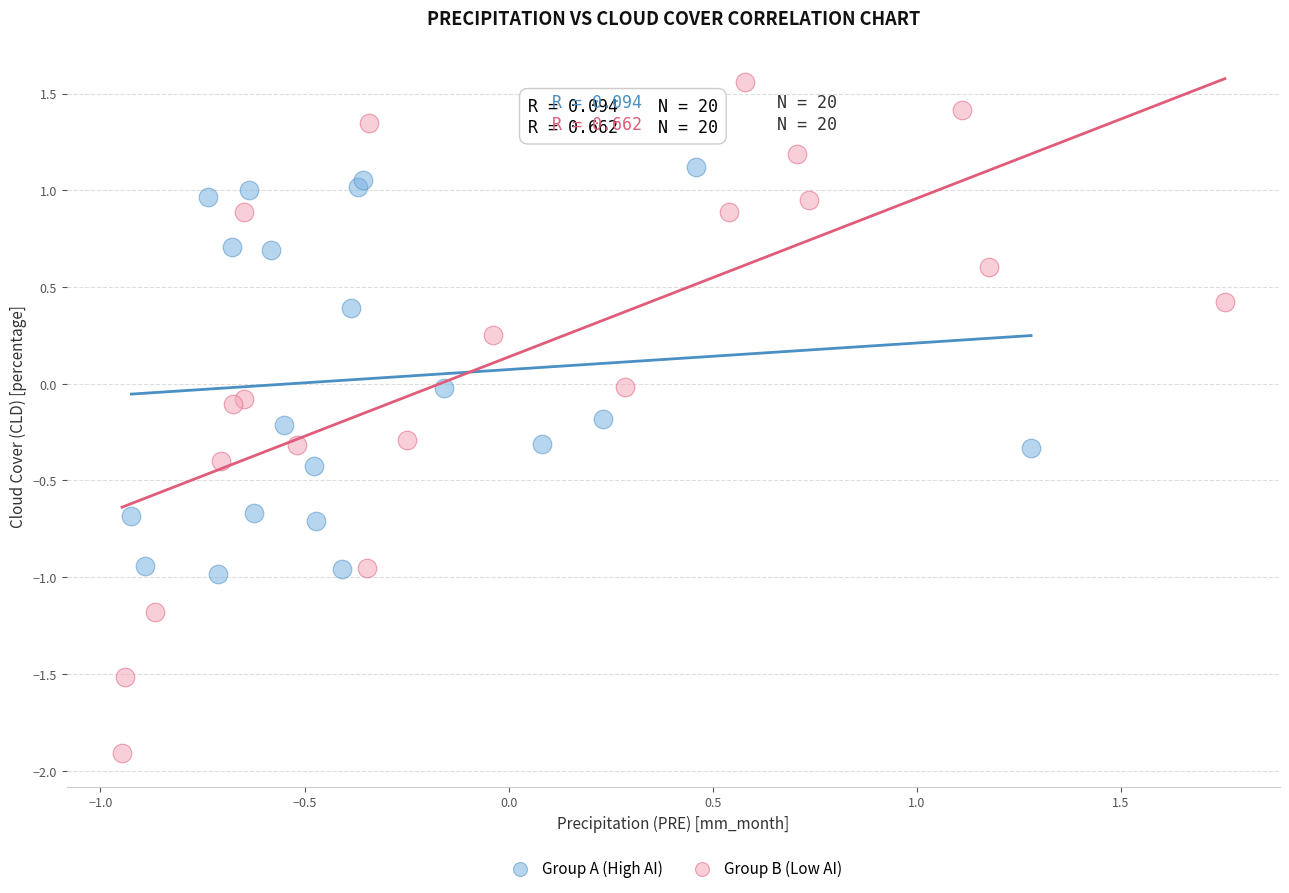

Which series reaches the minimum Y coordinate?

Group B (Low AI)